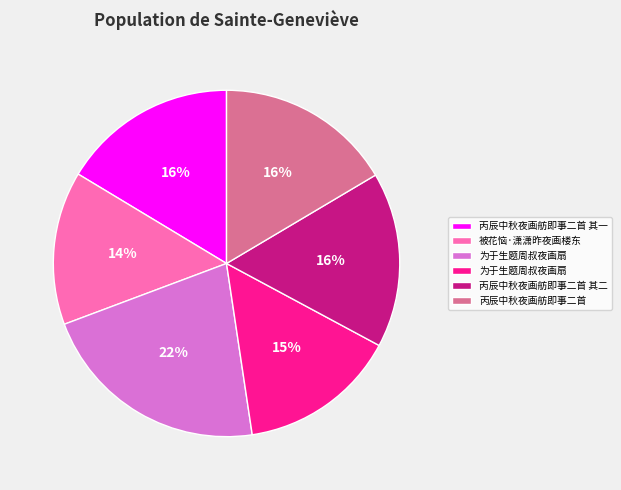

Does any single category account for the majority?

No